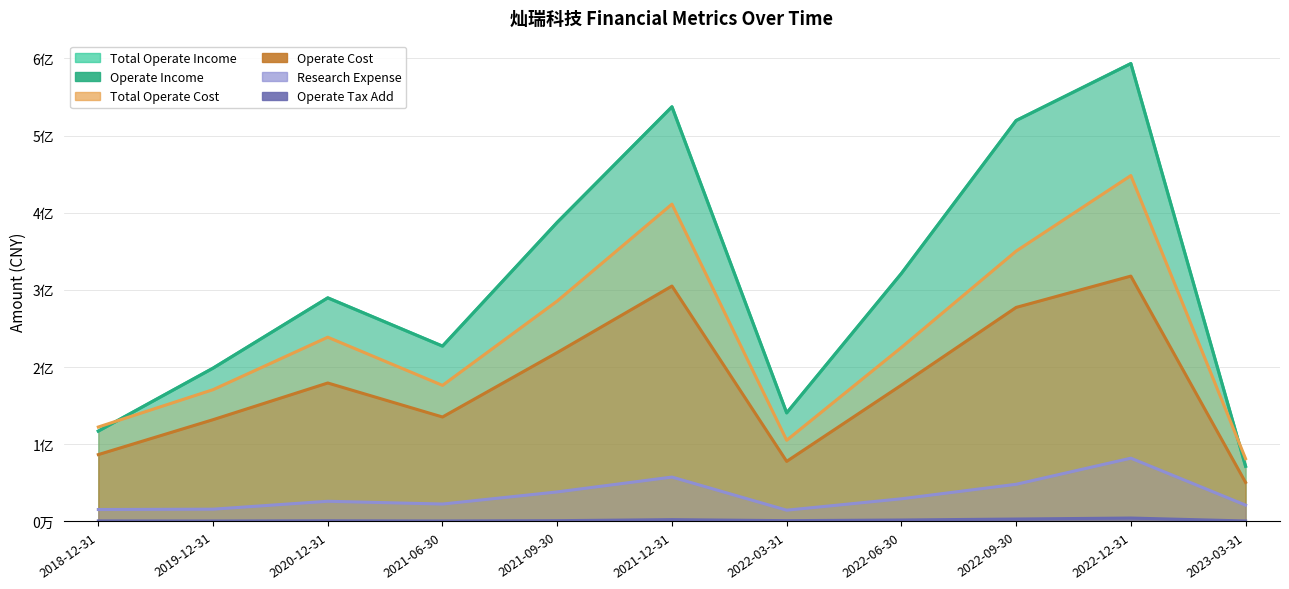

Reading left to right, transcribe all the data shown in this chart.

TOTAL_OPERATE_INCOME: 2018-12-31=117090354.6	2019-12-31=198631435.1	2020-12-31=289697711.4	2021-06-30=227177978.8	2021-09-30=387510174.0	2021-12-31=537194301.2	2022-03-31=140653774.8	2022-06-30=321290997.8	2022-09-30=519383878.2	2022-12-31=593201183.1	2023-03-31=71499528.3
OPERATE_INCOME: 2018-12-31=117090354.6	2019-12-31=198631435.1	2020-12-31=289697711.4	2021-06-30=227177978.8	2021-09-30=387510174.0	2021-12-31=537194301.2	2022-03-31=140653774.8	2022-06-30=321290997.8	2022-09-30=519383878.2	2022-12-31=593201183.1	2023-03-31=71499528.3
TOTAL_OPERATE_COST: 2018-12-31=122399278.4	2019-12-31=170771600.4	2020-12-31=238726924.0	2021-06-30=176319485.6	2021-09-30=285589283.2	2021-12-31=411135179.8	2022-03-31=105232224.2	2022-06-30=225483970.2	2022-09-30=350243957.3	2022-12-31=448119104.7	2023-03-31=81357365.8
OPERATE_COST: 2018-12-31=86666941.5	2019-12-31=131884674.1	2020-12-31=179408252.7	2021-06-30=135363134.9	2021-09-30=218852386.4	2021-12-31=305003284.4	2022-03-31=77879510.5	2022-06-30=176667933.4	2022-09-30=277307680.8	2022-12-31=317874150.9	2023-03-31=50616914.2
RESEARCH_EXPENSE: 2018-12-31=15505546.3	2019-12-31=15952210.4	2020-12-31=26200821.3	2021-06-30=22617577.6	2021-09-30=38306401.0	2021-12-31=57546165.8	2022-03-31=14657656.3	2022-06-30=29408583.6	2022-09-30=48195834.8	2022-12-31=82018741.7	2023-03-31=21216327.9
OPERATE_TAX_ADD: 2018-12-31=776795.0	2019-12-31=642865.3	2020-12-31=921893.1	2021-06-30=676478.8	2021-09-30=1052194.6	2021-12-31=2393412.0	2022-03-31=1073544.9	2022-06-30=1923441.1	2022-09-30=3184020.4	2022-12-31=4466096.3	2023-03-31=656816.4